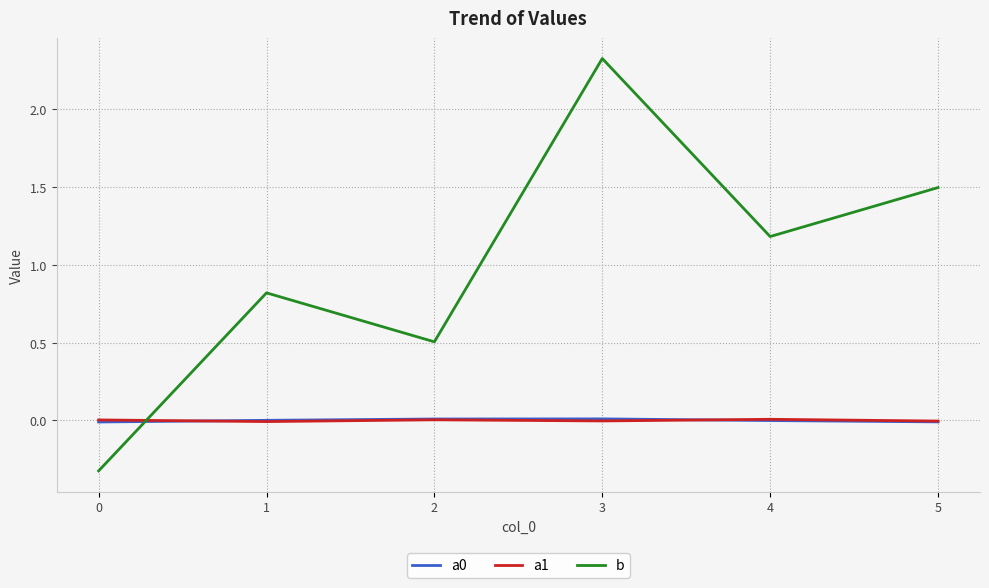

The a1 series shows -0.0 at 3. True or false?

True